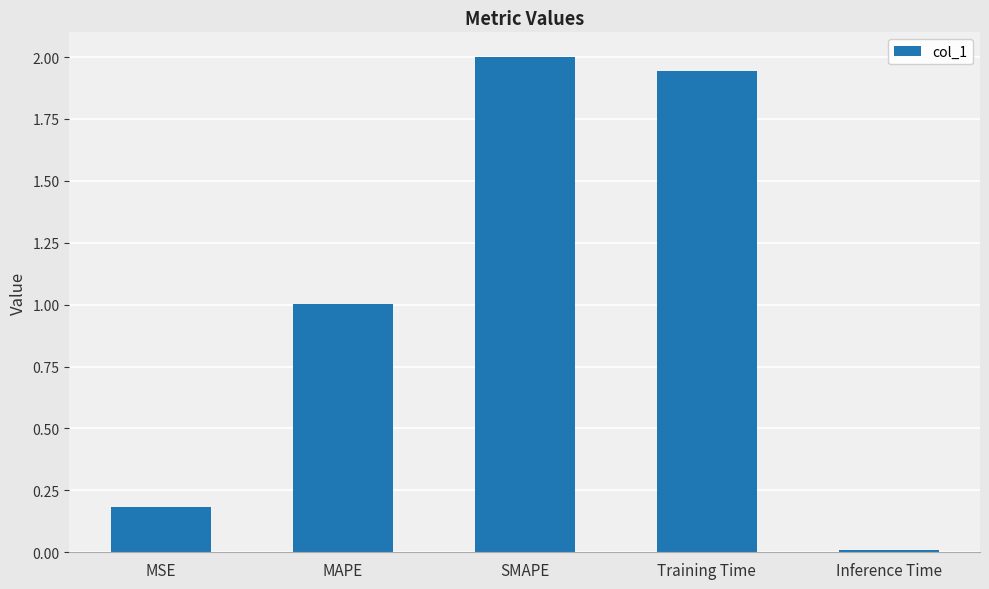

What is the sum of the values at Inference Time and SMAPE?

2.0